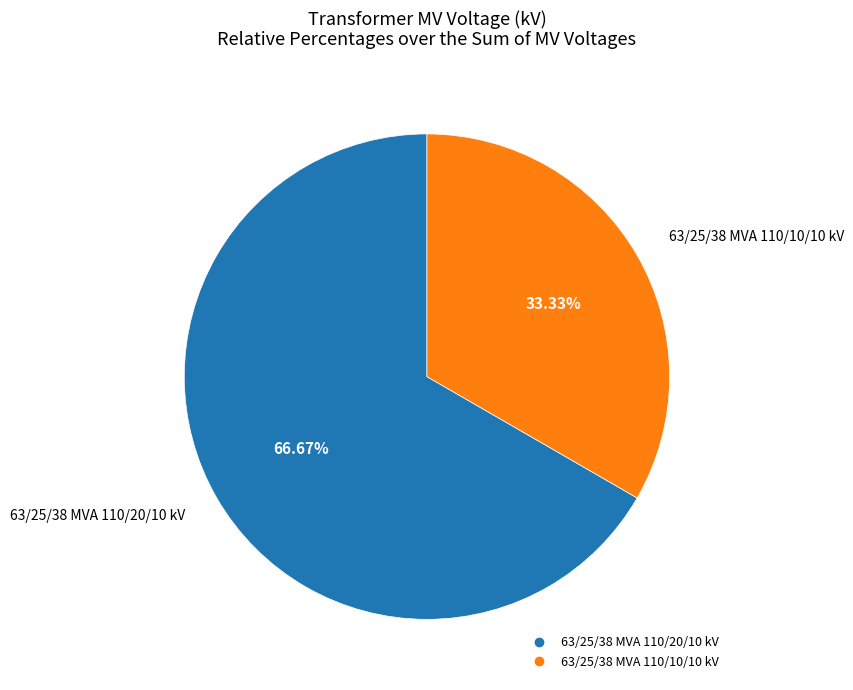

The 63/25/38 MVA 110/10/10 kV slice represents 18% of the pie. True or false?

False